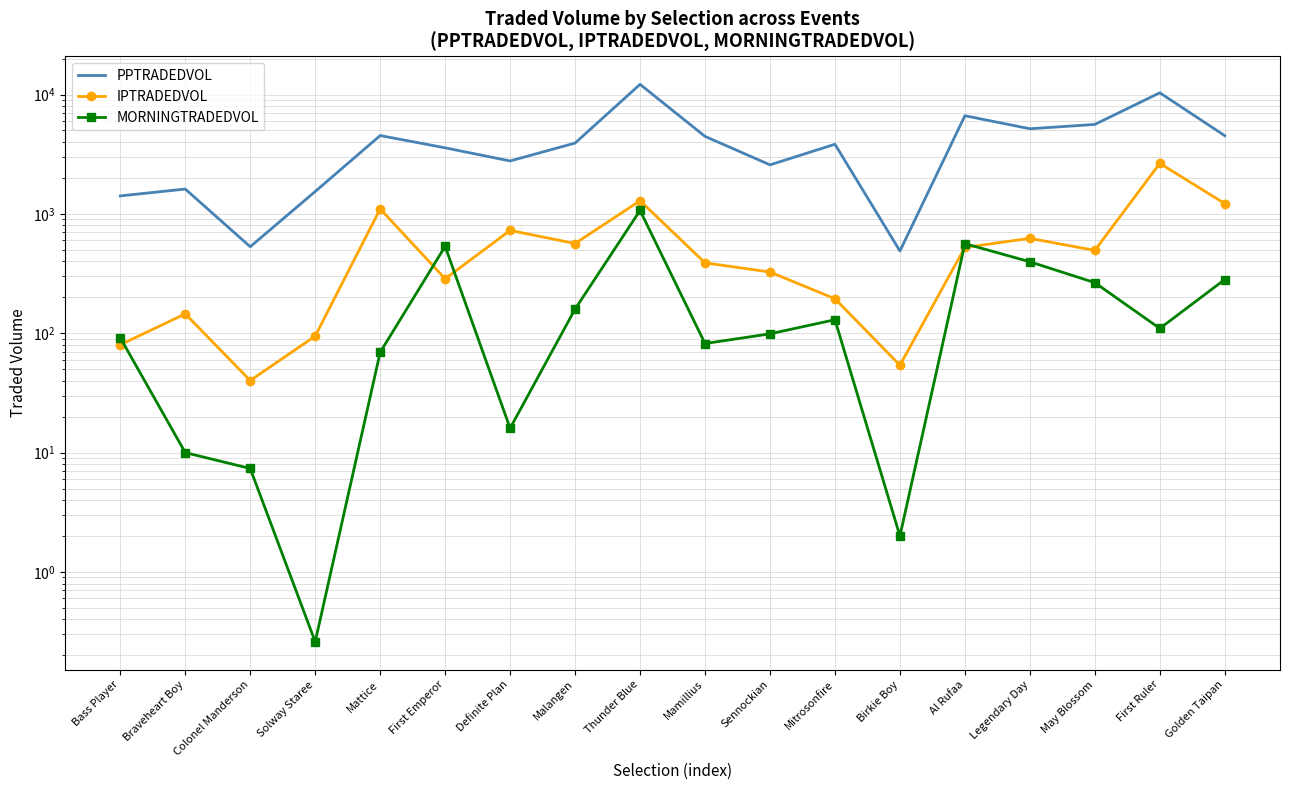

In IPTRADEDVOL, how many points are lower than both neighbors (excluding endpoints)?

5